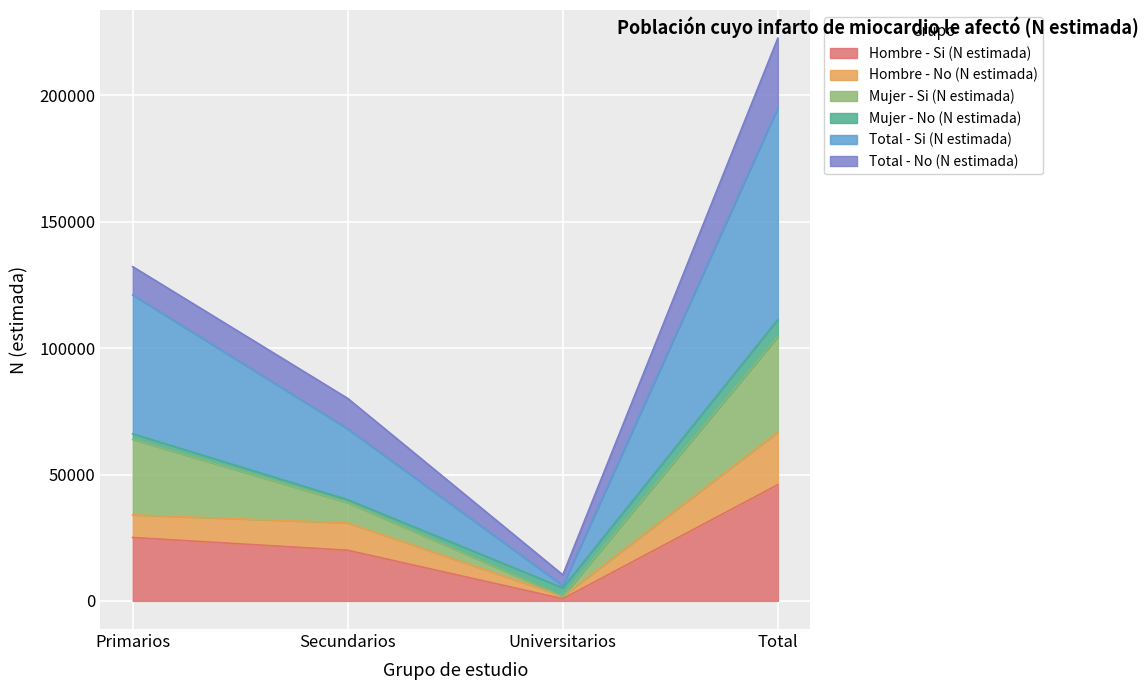

Is it true that Hombre - No (N estimada) equals 12734 at Secundarios?

False